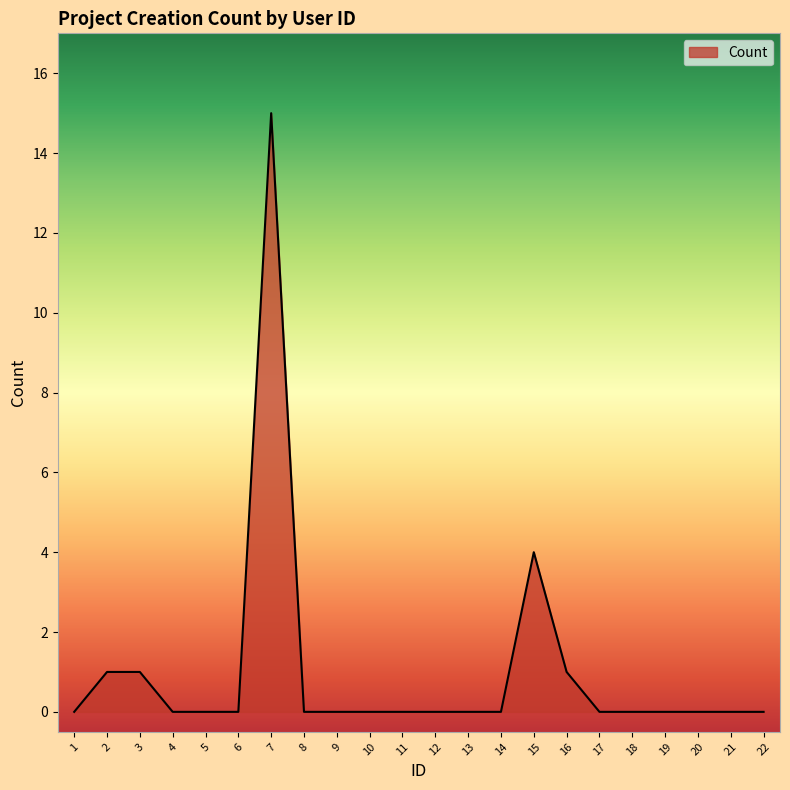

How many categories are shown in the chart?

22